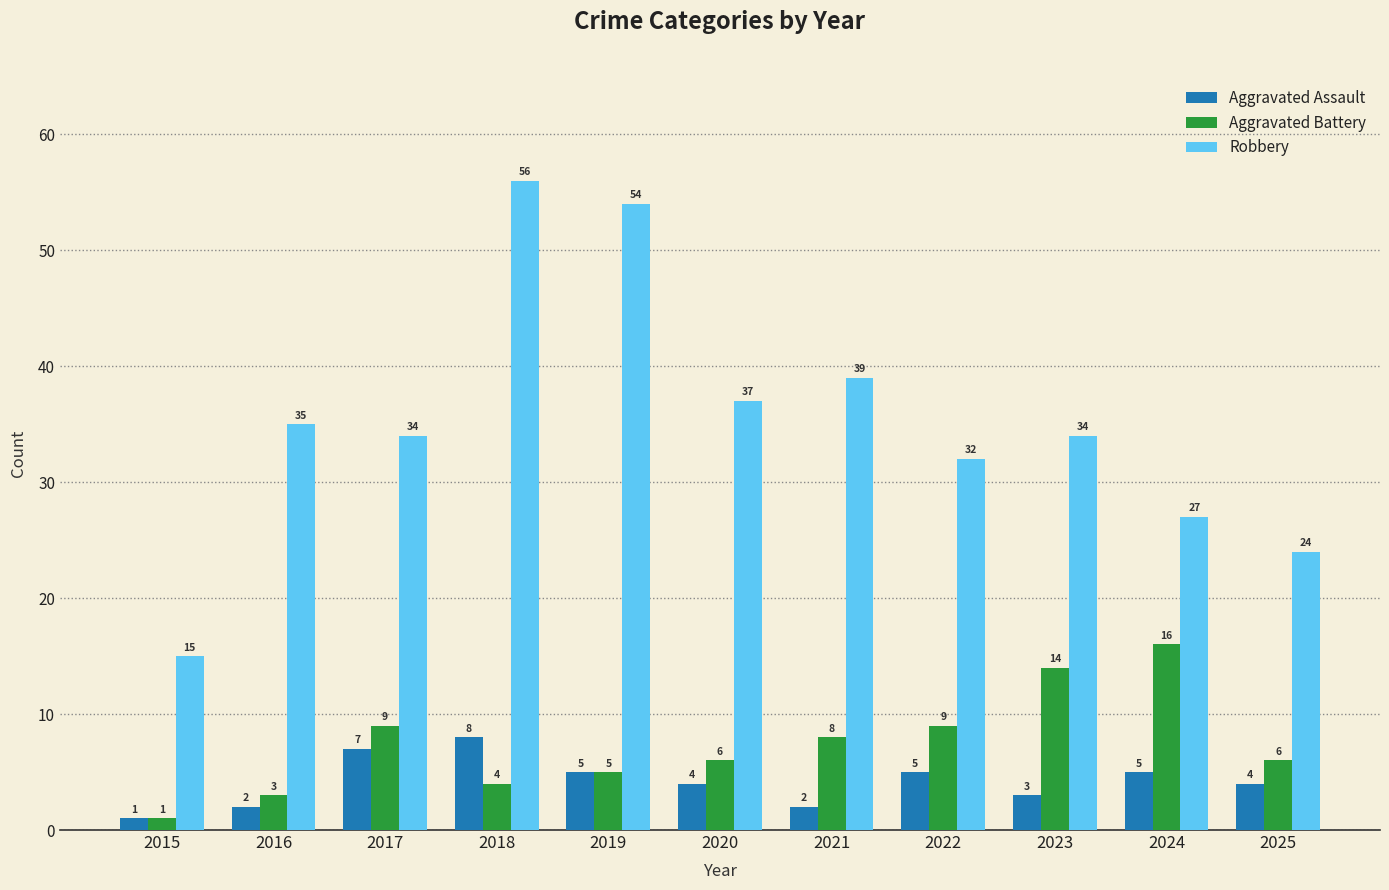

What is the approximate value of Robbery at 2025, to the nearest 10?

20